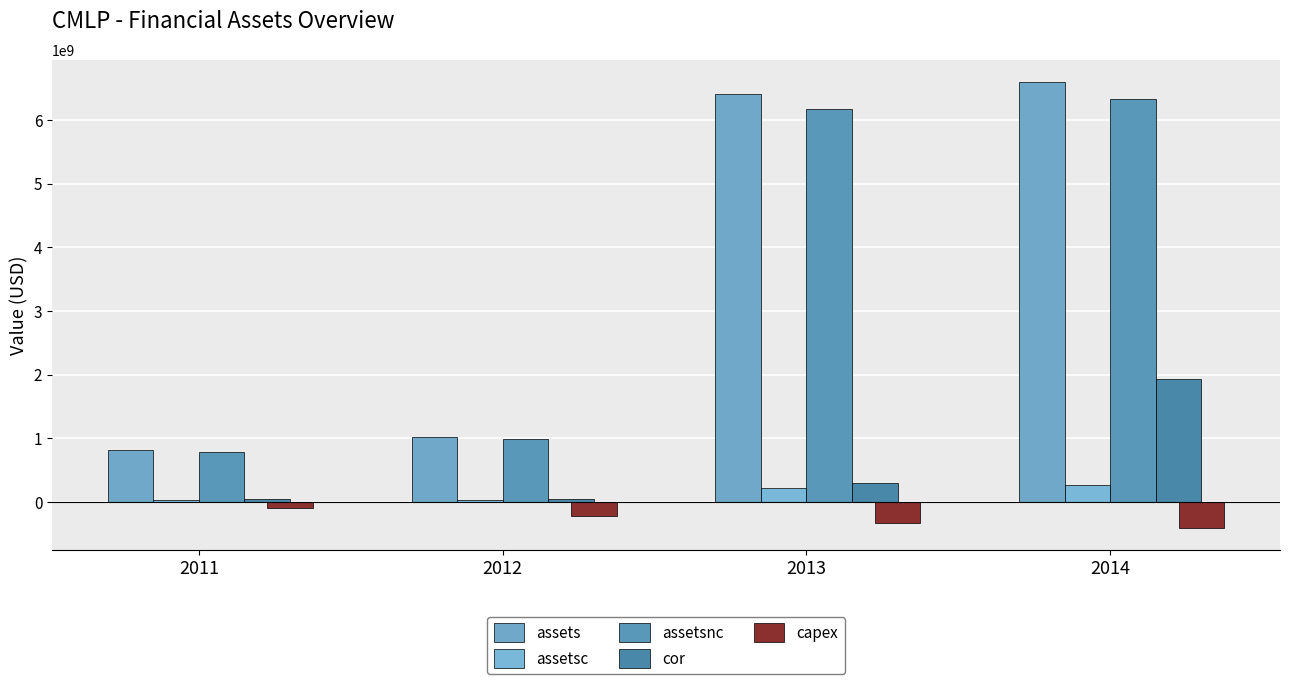

What are all the series names shown in the legend?

assets, assetsc, assetsnc, cor, capex